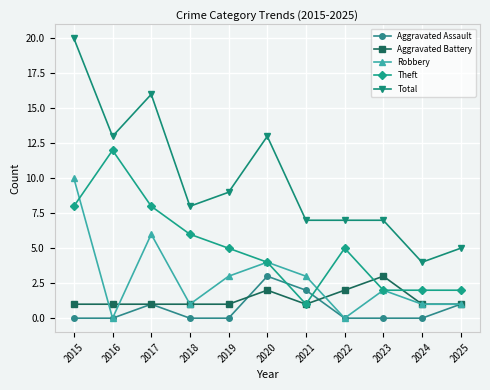

What is the sum of all Aggravated Battery values?

15